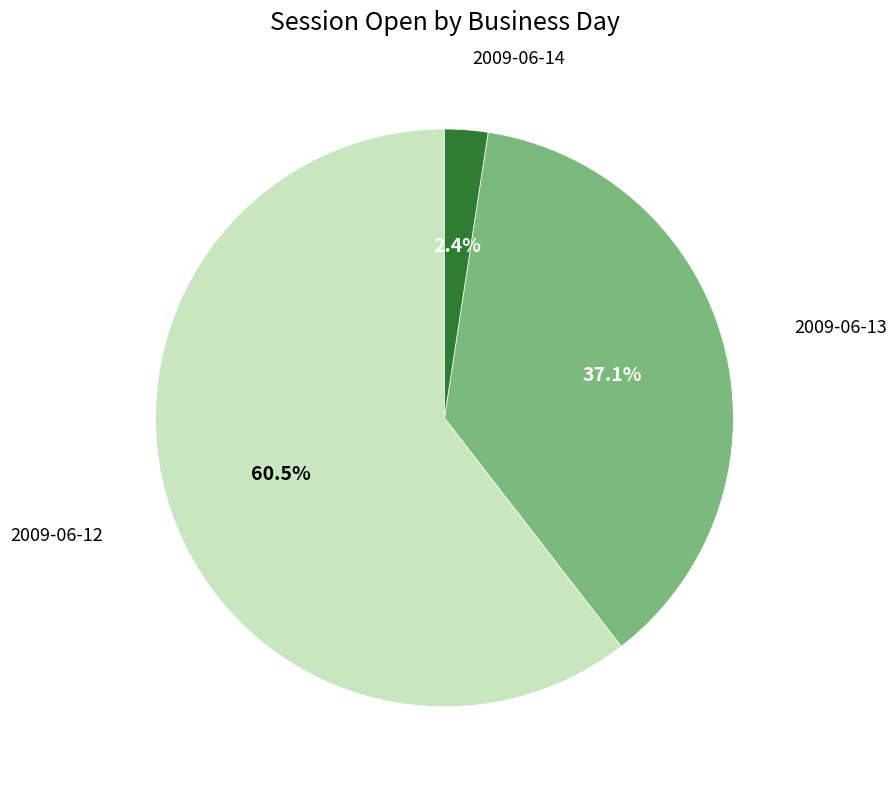

Combined, what portion of the pie is 2009-06-12 and 2009-06-14?

62.9%